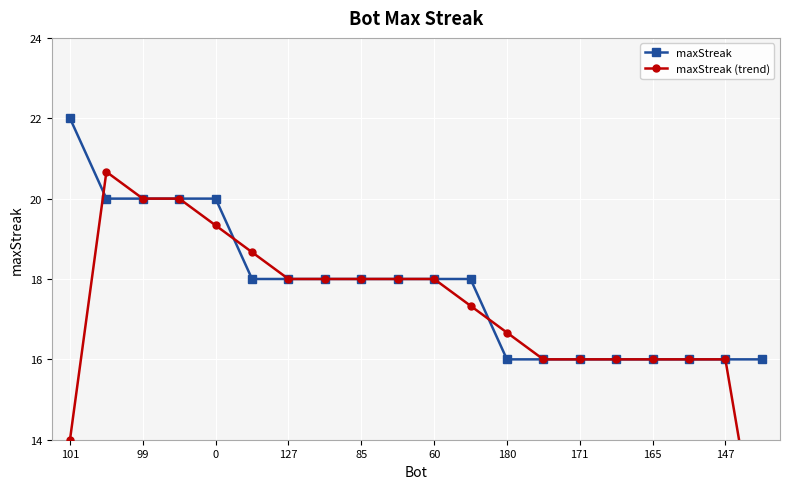

The value of maxStreak at 180 is 8.6. True or false?

False